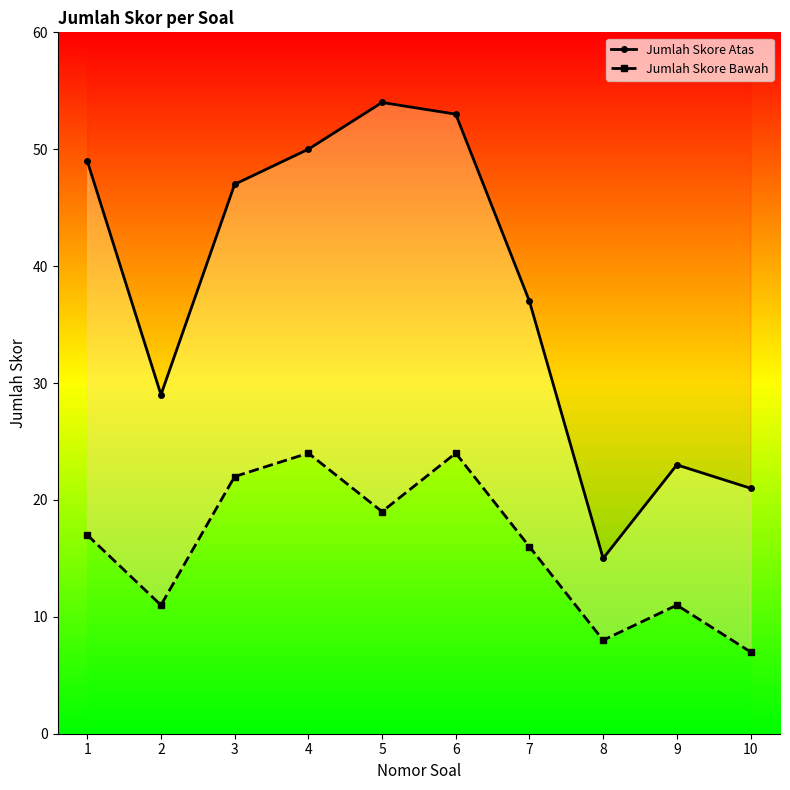

The value of Jumlah Skore Bawah at 4 is 24. True or false?

True